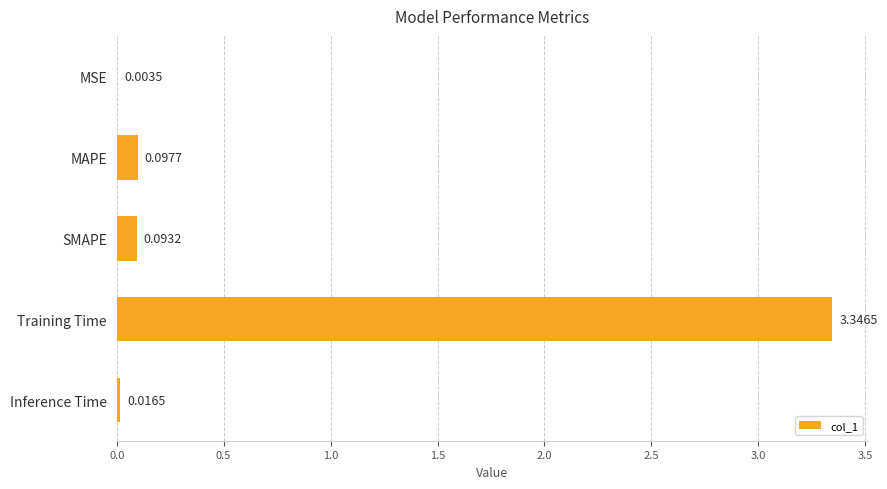

What is the change in value from SMAPE to Training Time?

+3.3